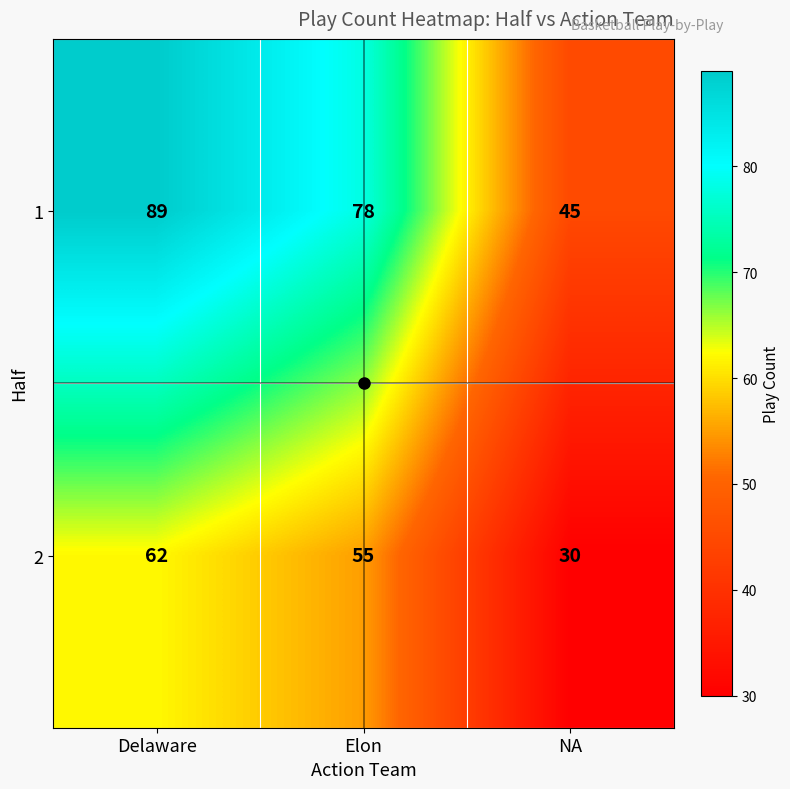

How many distinct data groups are displayed?

2